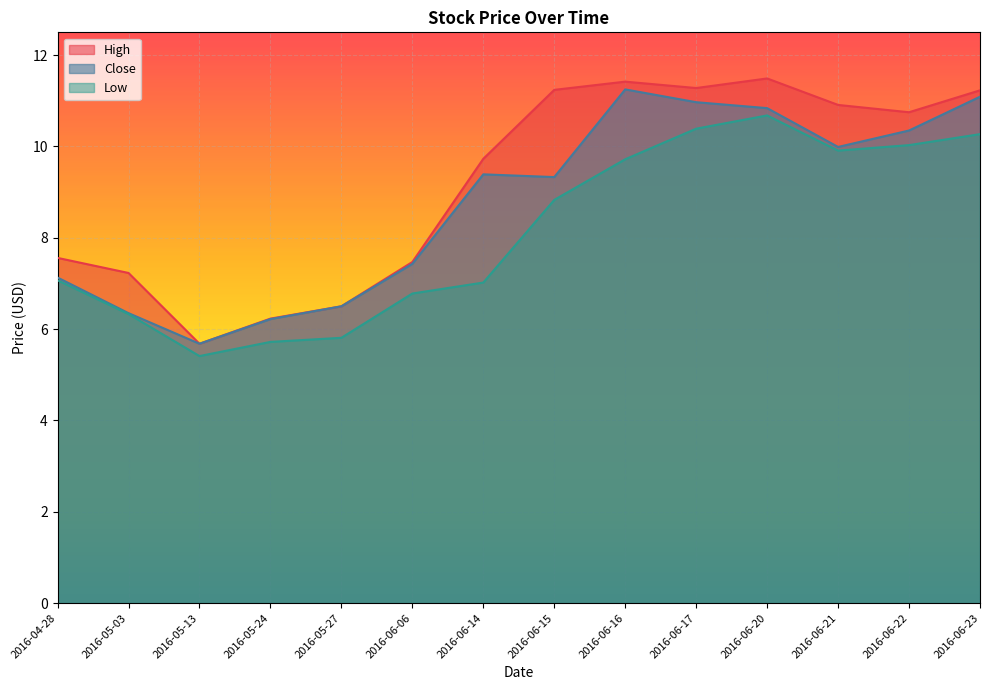

What position from the left is 2016-06-14?

7